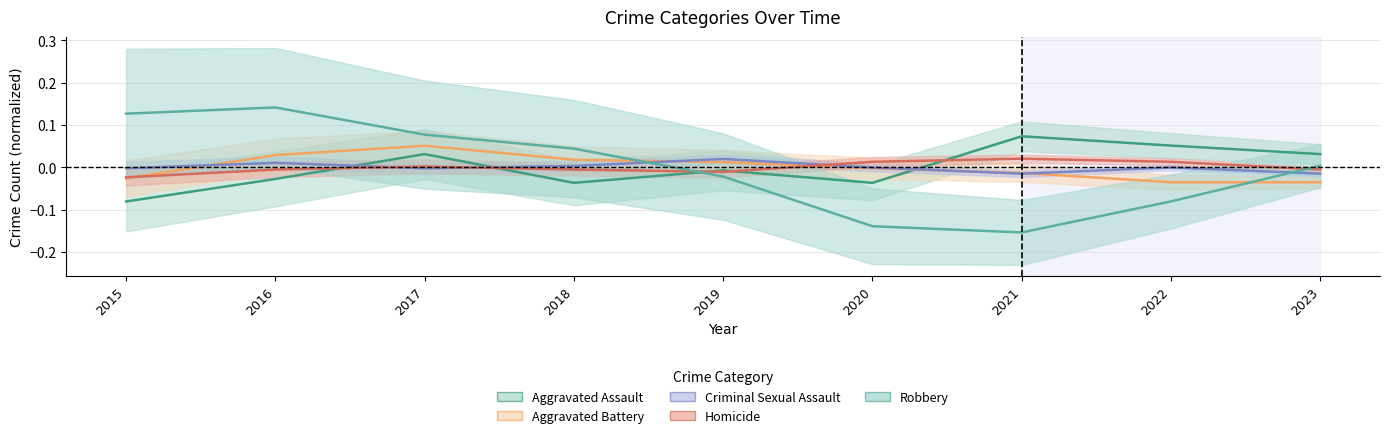

Does the chart display data point markers on the line(s)?

No